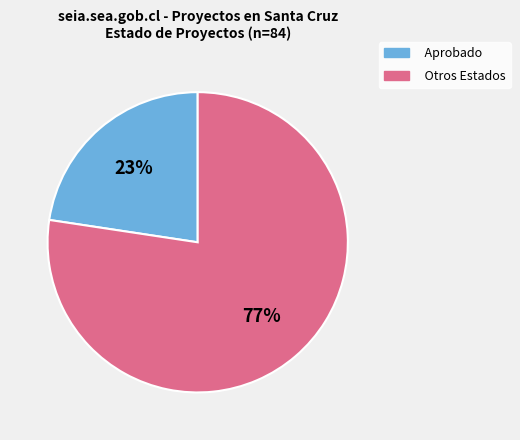

Is there a majority slice in this chart?

Yes